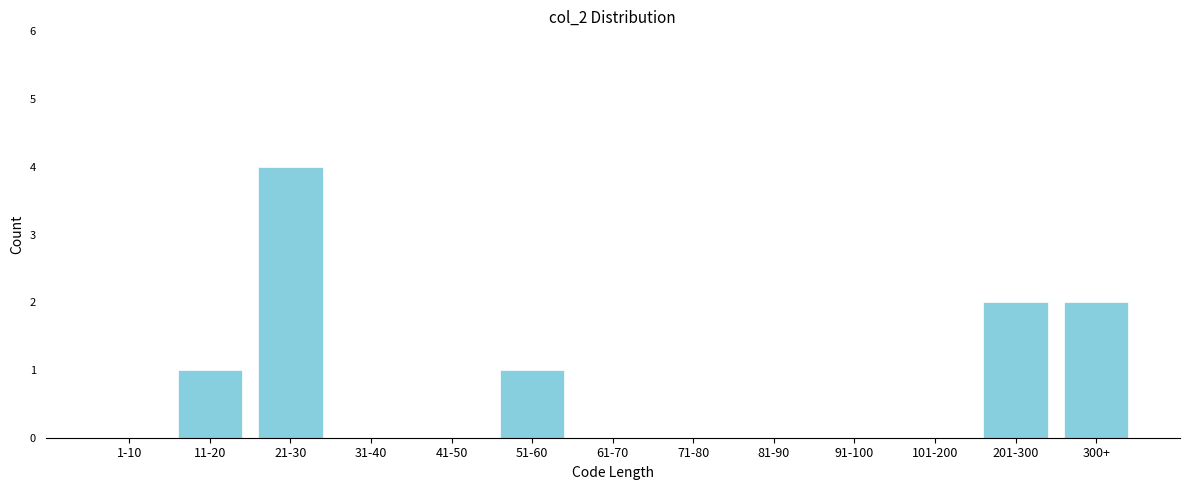

Reading left to right, list all the values displayed in this chart.

1-10=0	11-20=1	21-30=4	31-40=0	41-50=0	51-60=1	61-70=0	71-80=0	81-90=0	91-100=0	101-200=0	201-300=2	300+=2